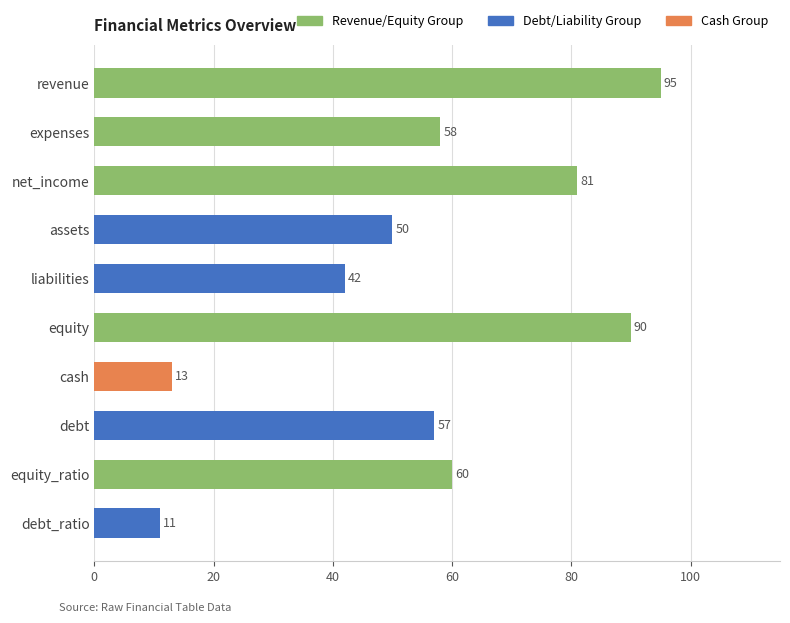

Count the number of data series in this chart.

1